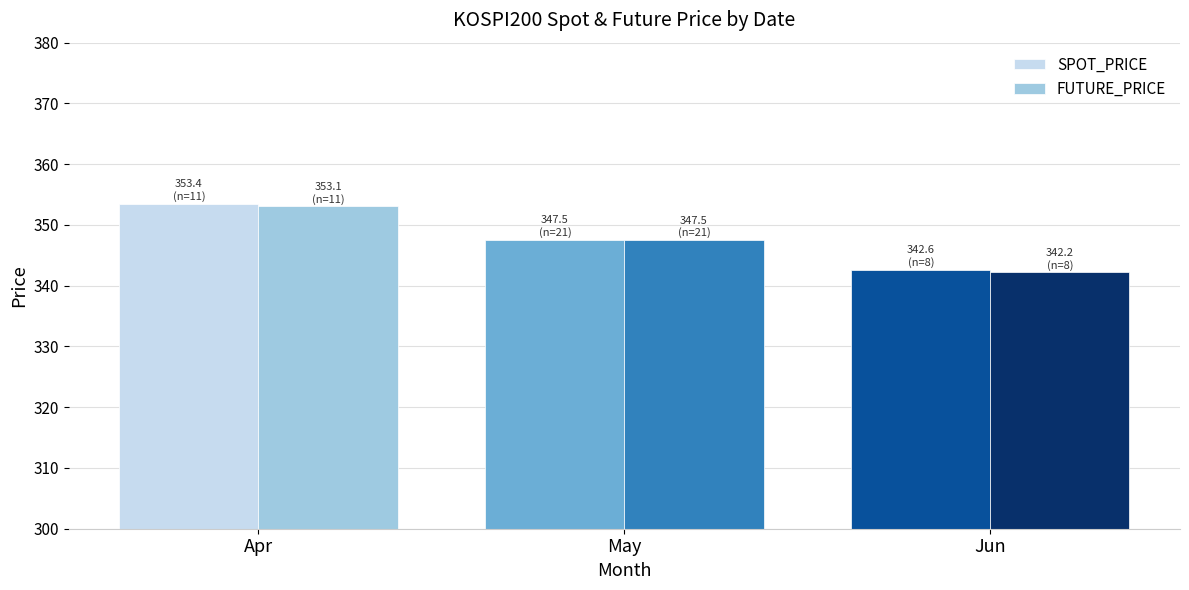

What are all the series names shown in the legend?

SPOT_PRICE, FUTURE_PRICE